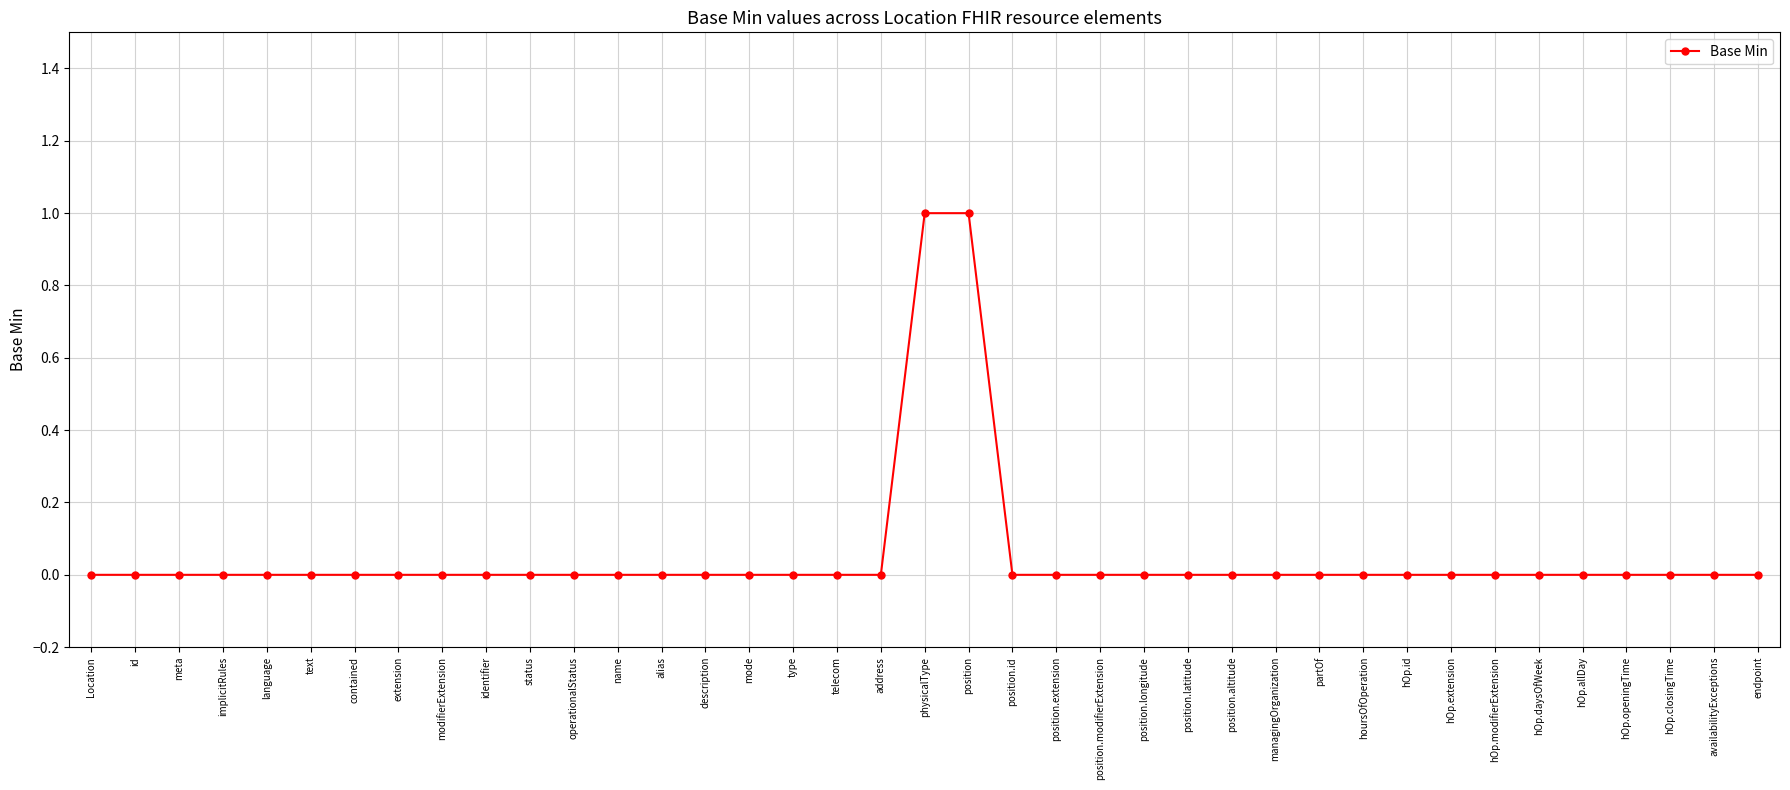

What is the difference between the maximum and minimum values?

1